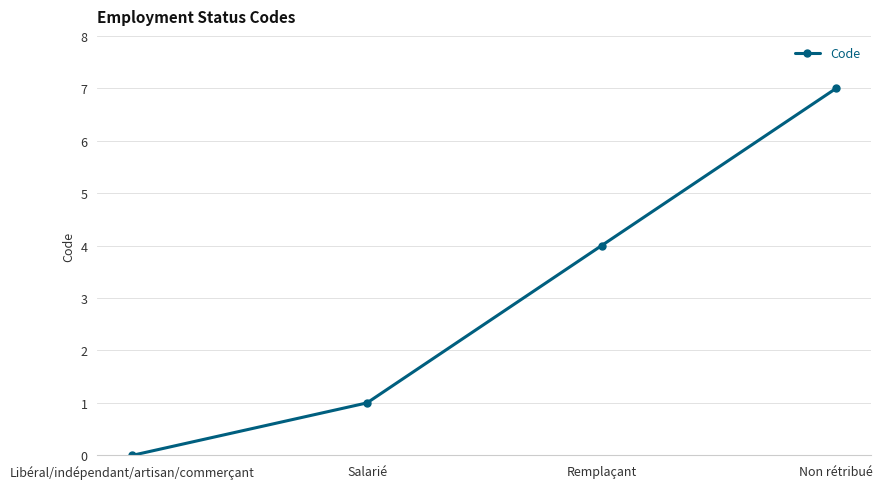

Rank the categories by value from highest to lowest.

Non rétribué, Remplaçant, Salarié, Libéral/indépendant/artisan/commerçant